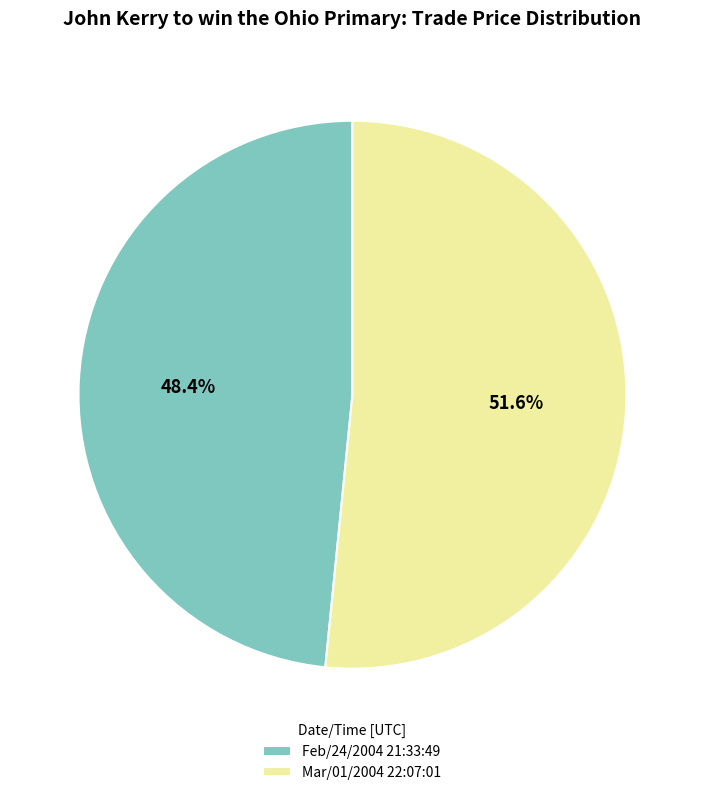

What percentage do Feb/24/2004 21:33:49 and Mar/01/2004 22:07:01 together represent?

100.0%